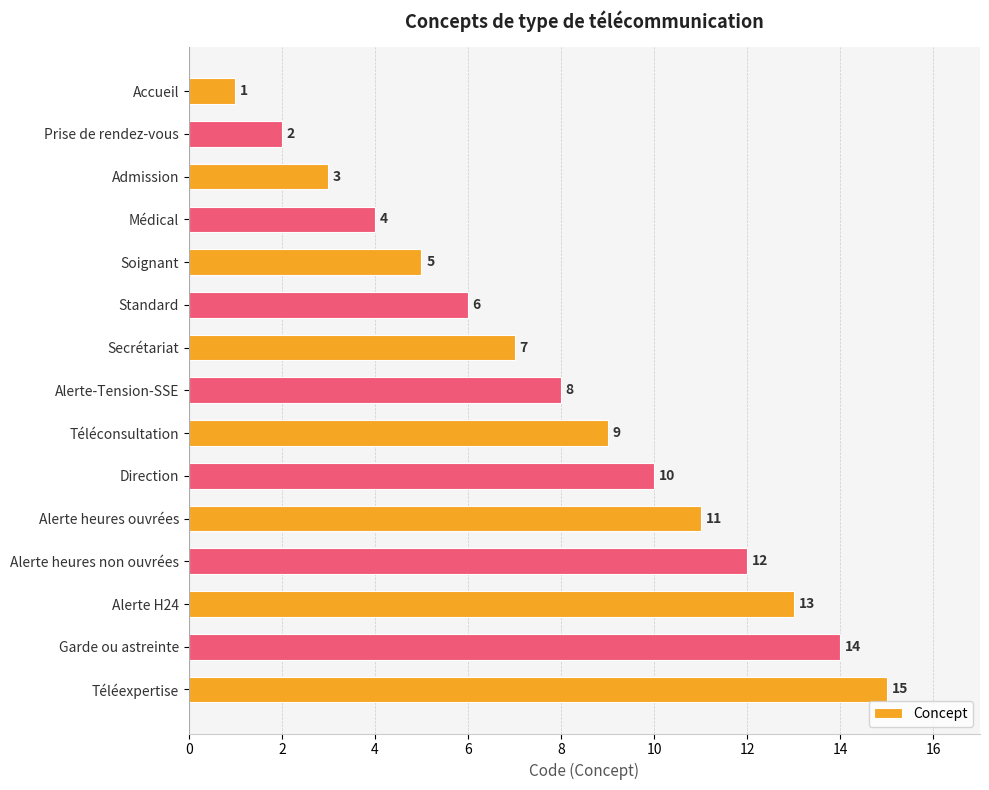

Is it true that the value at Médical is 3?

False